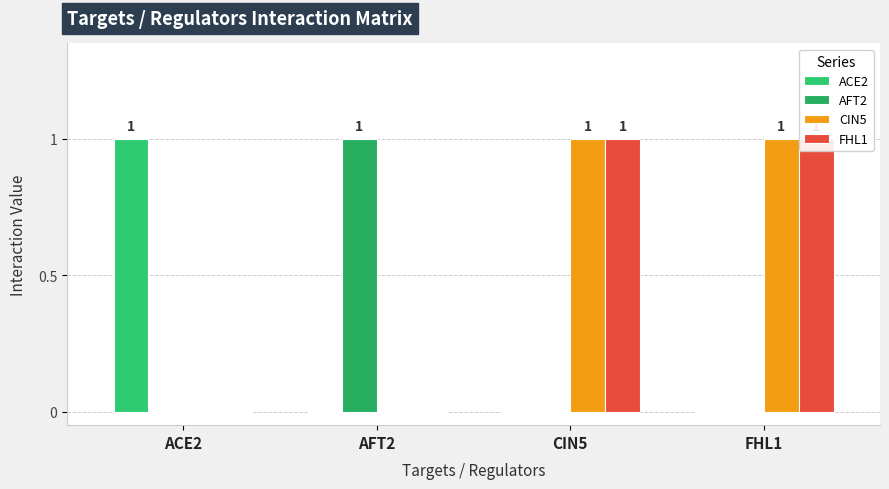

At ACE2, list the series in order from largest to smallest.

ACE2, AFT2, CIN5, FHL1